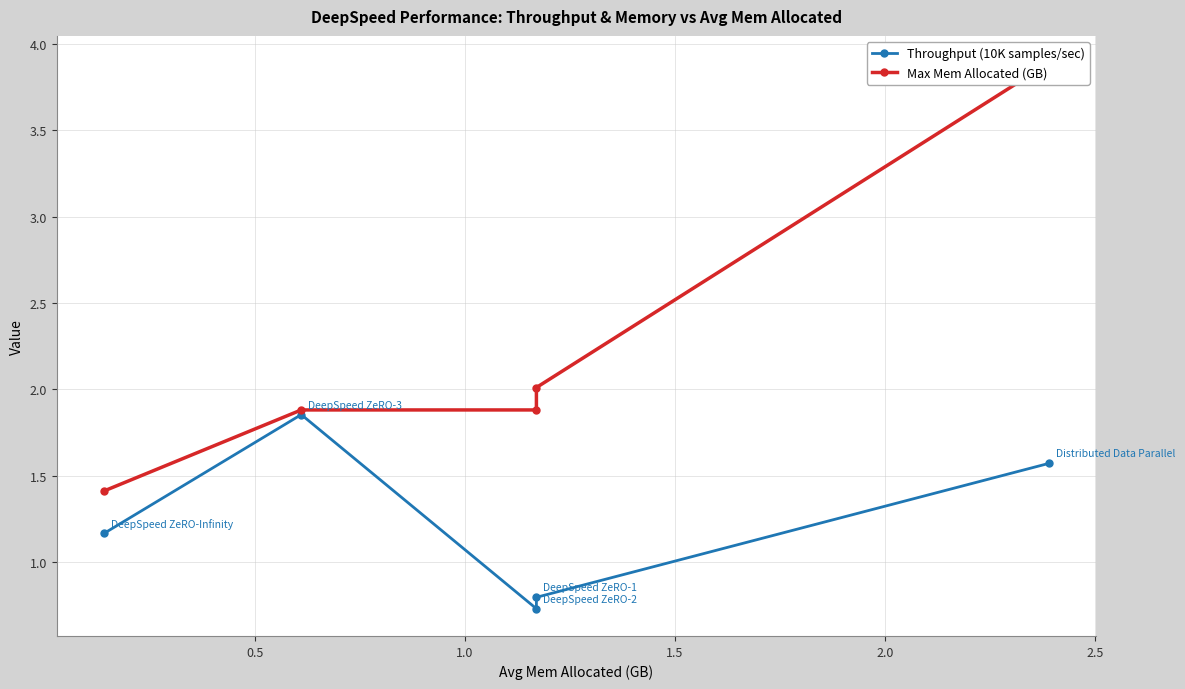

True or false: Throughput (10K samples/sec) and Max Mem Allocated (GB) intersect in this chart.

False